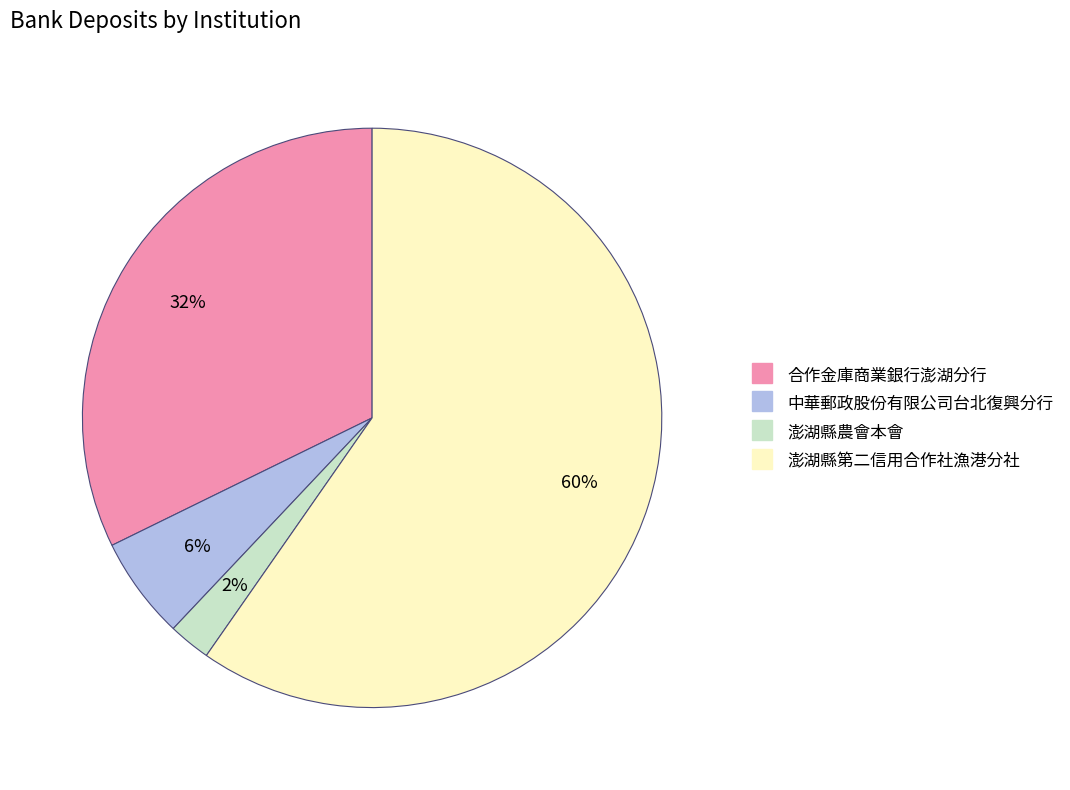

Which category has the smallest portion of the pie?

澎湖縣農會本會